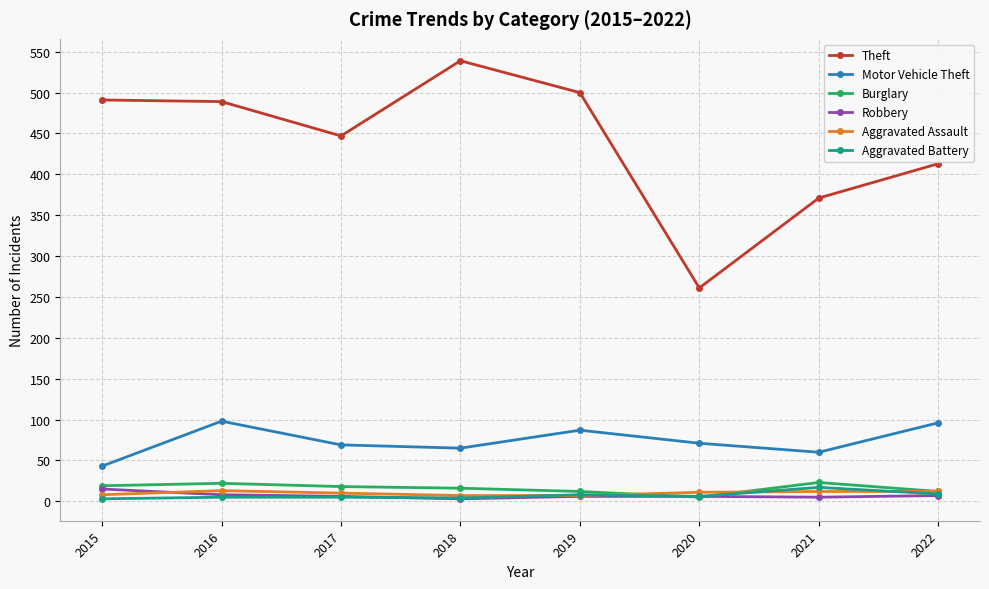

Count the number of data series in this chart.

6